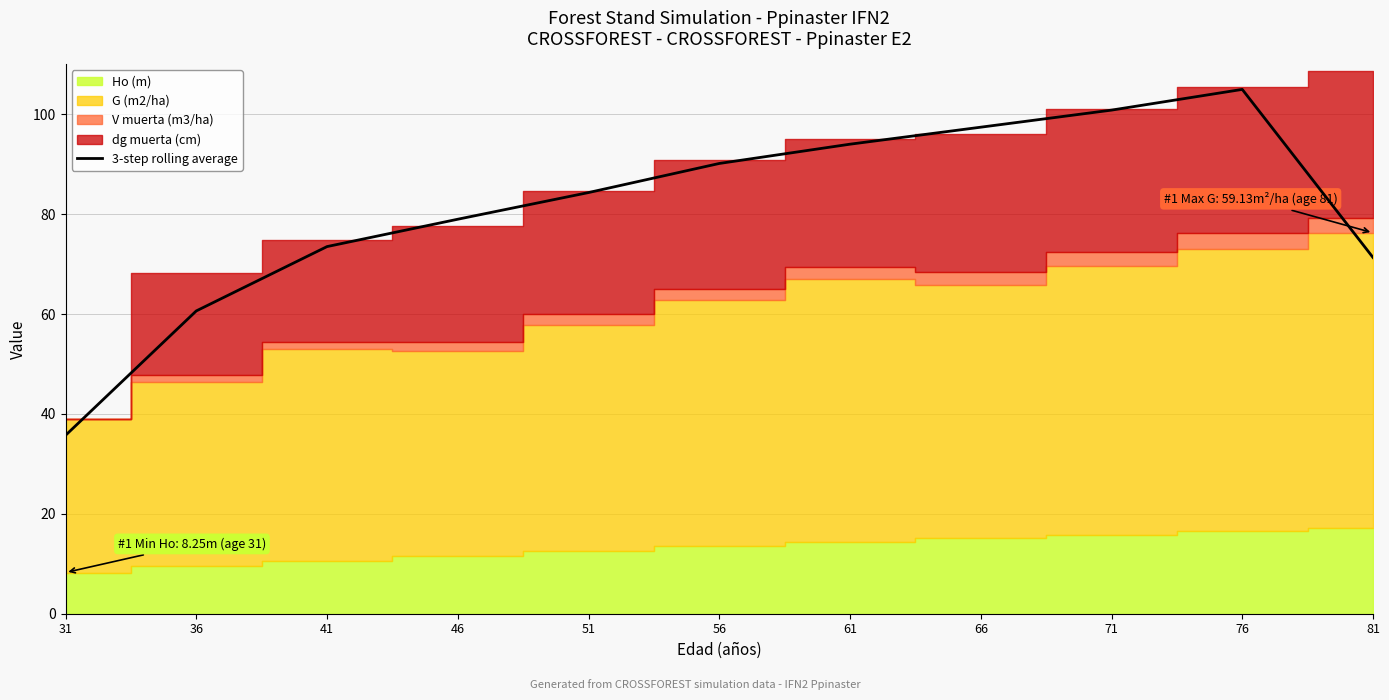

Does the chart display data point markers on the line(s)?

No